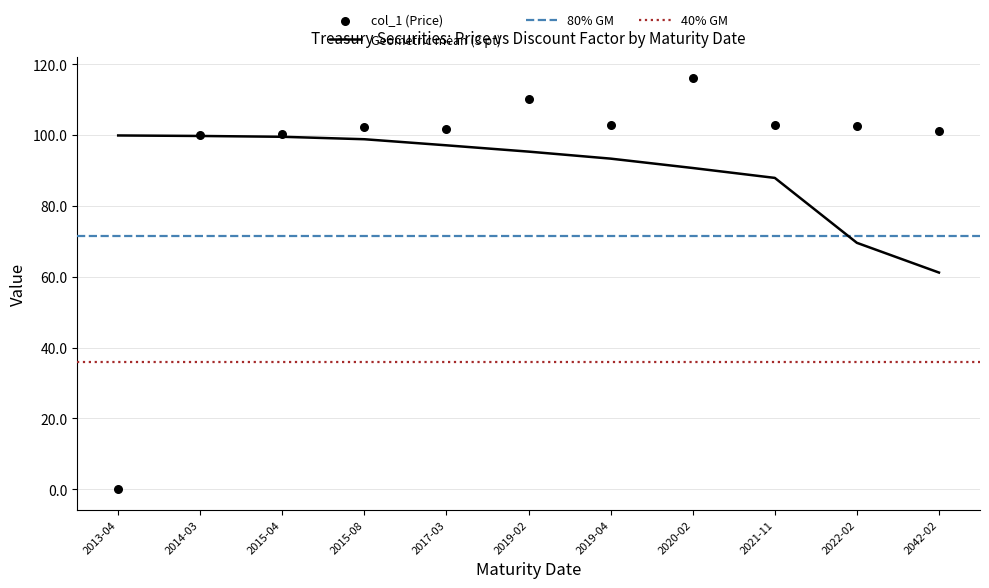

Which category has the lowest value in the Geometric mean (3 pt) series?

2042-02